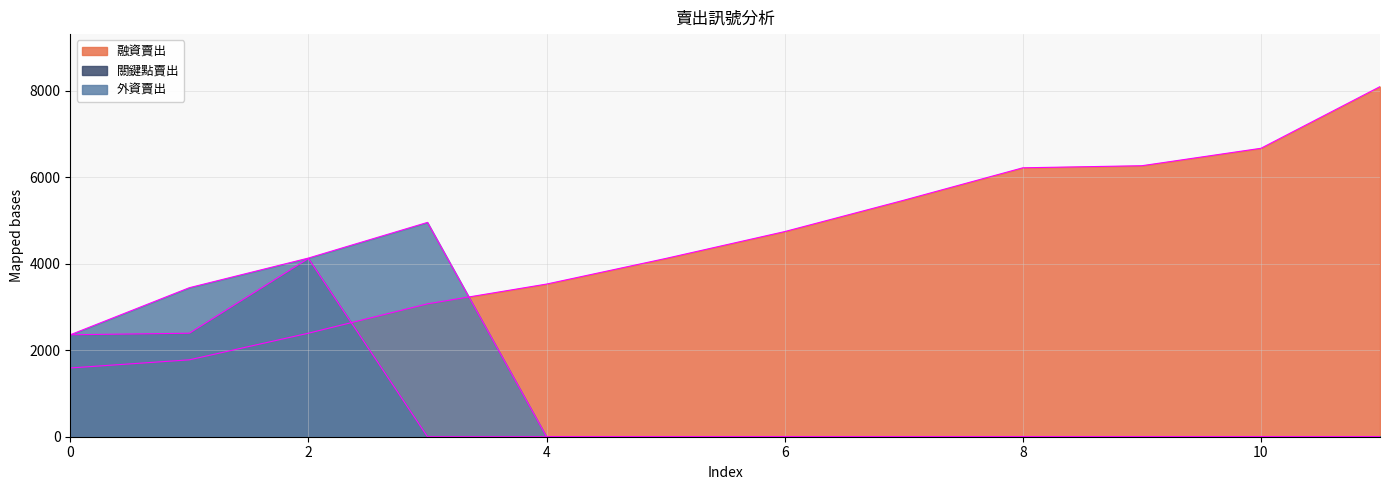

How many lines are shown in the chart?

3